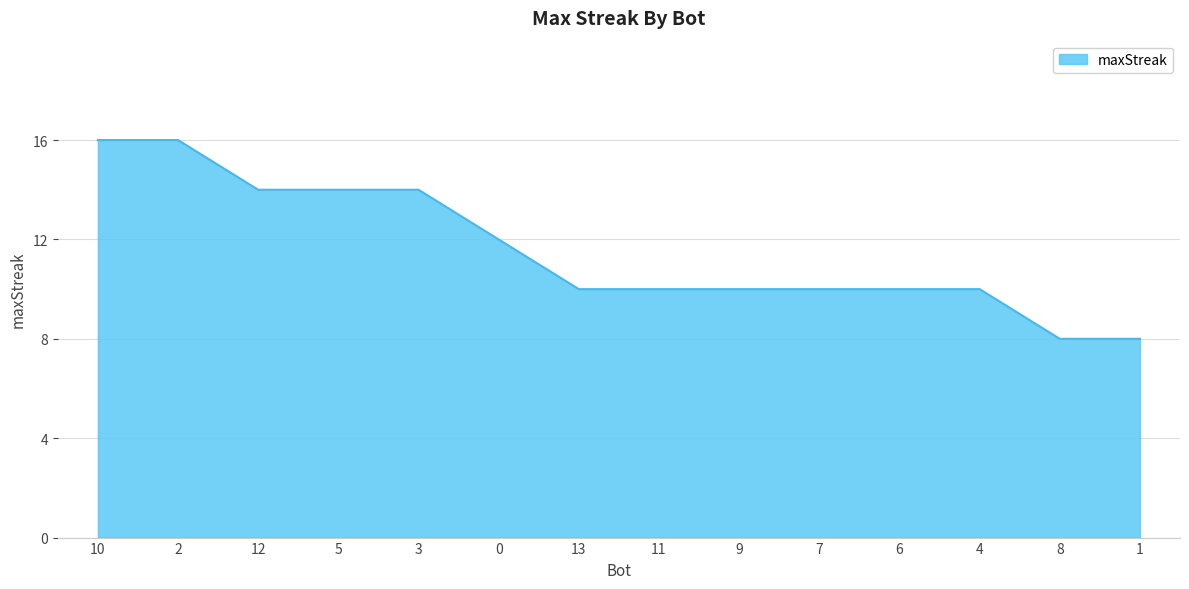

Between 11 and 12, which is larger?

12